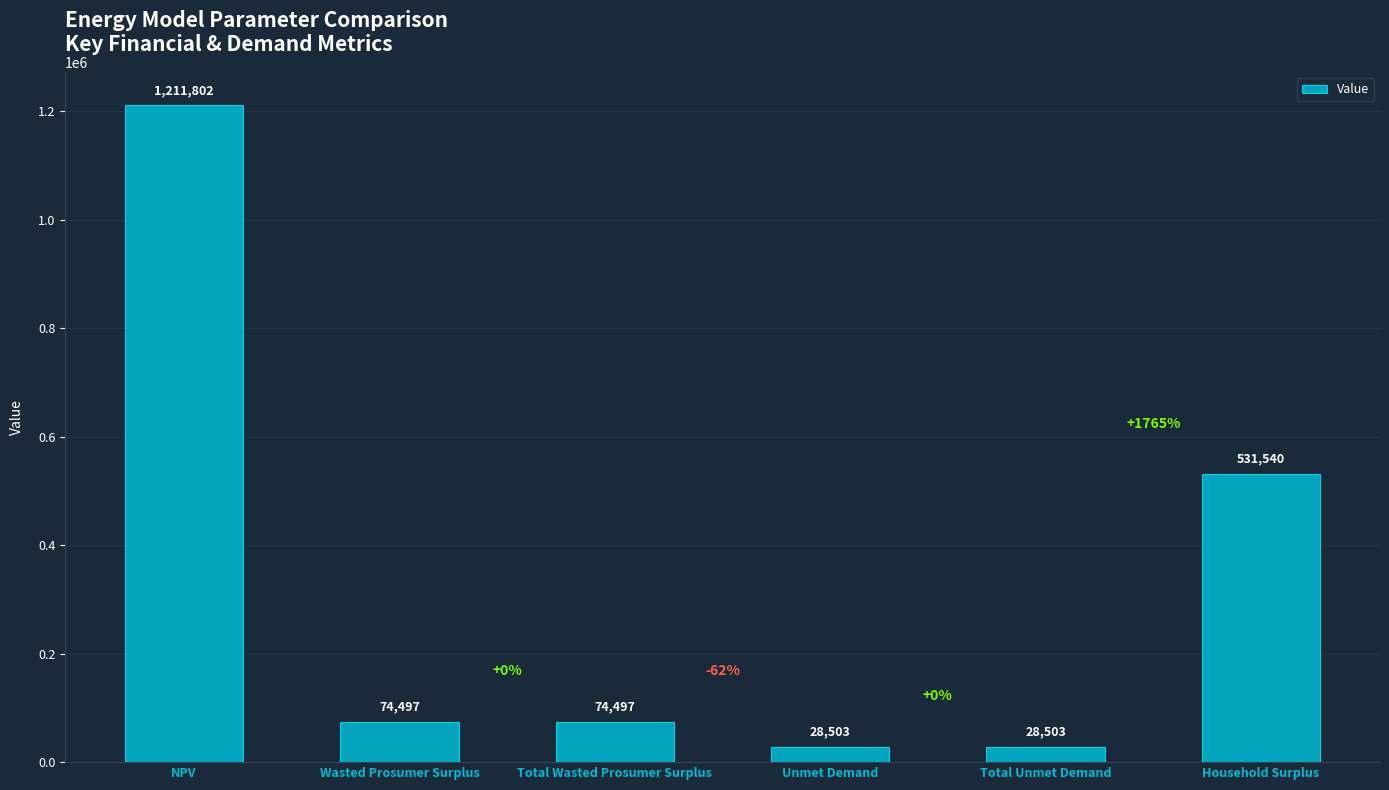

What is the maximum value shown in the chart?

1211802.3